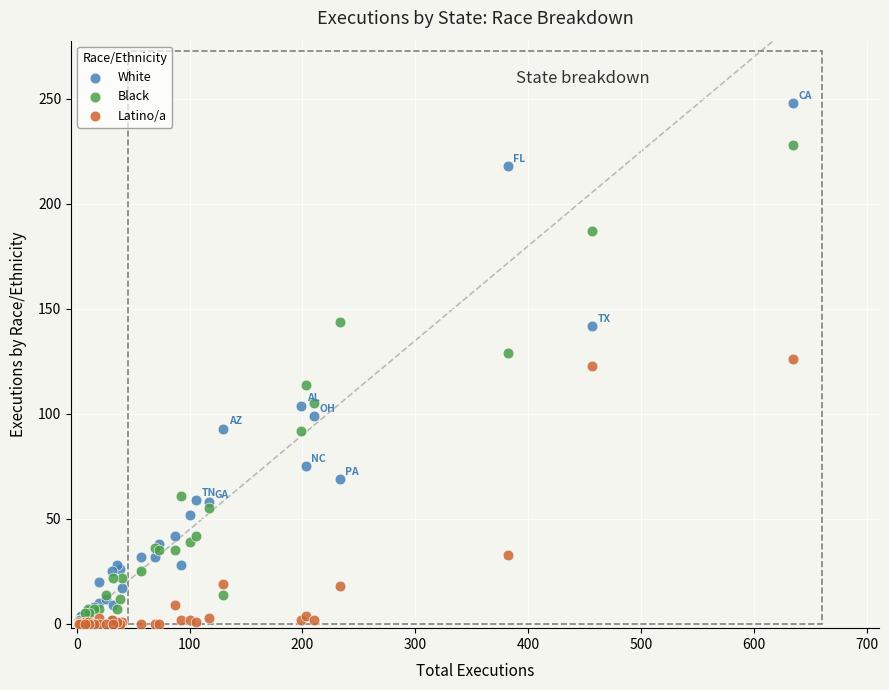

What are all the series names shown in the legend?

White, Black, Latino/a